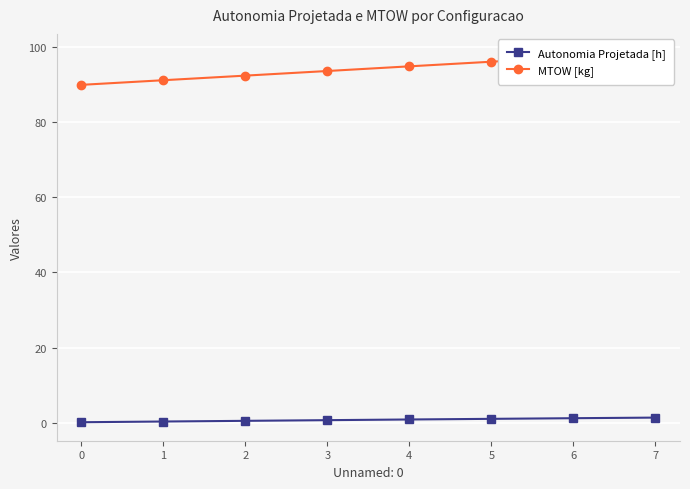

At which category is the sum across all series the highest?

7